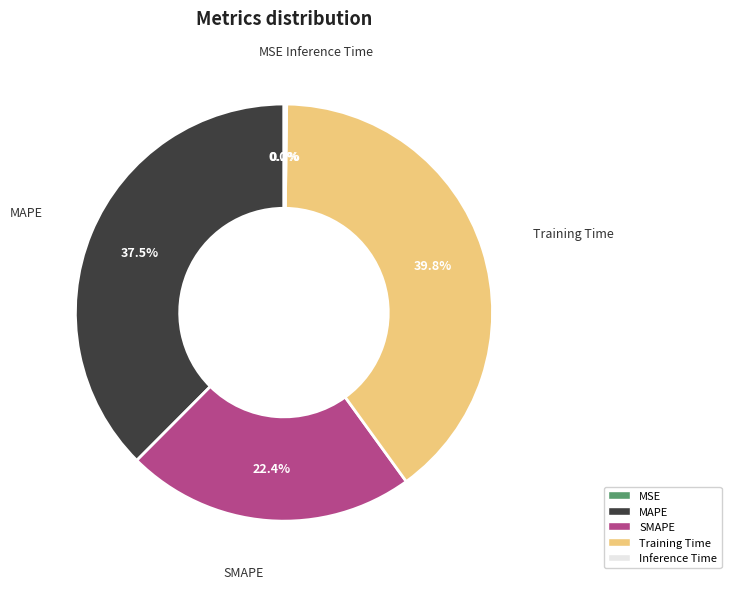

What portion of the pie excludes SMAPE?

77.6%